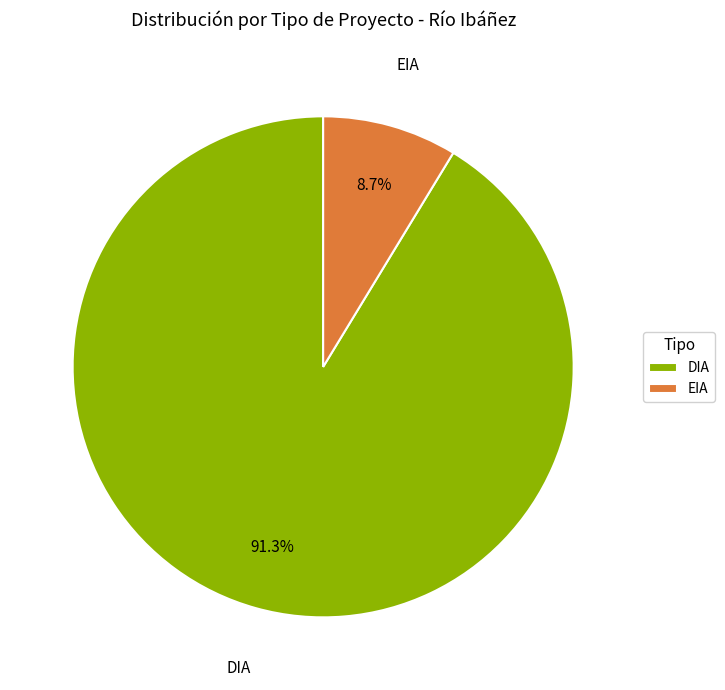

What percentage is the DIA slice, to the nearest percent?

91%